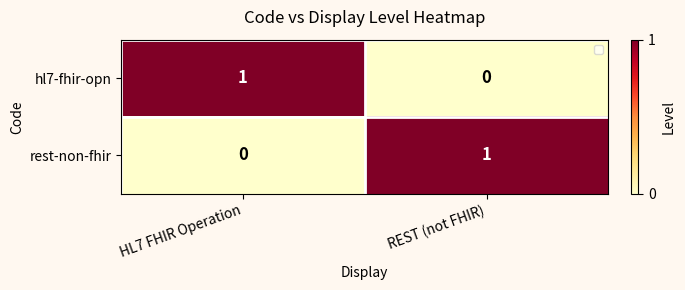

Which category has the lowest value in the hl7-fhir-opn series?

REST (not FHIR)